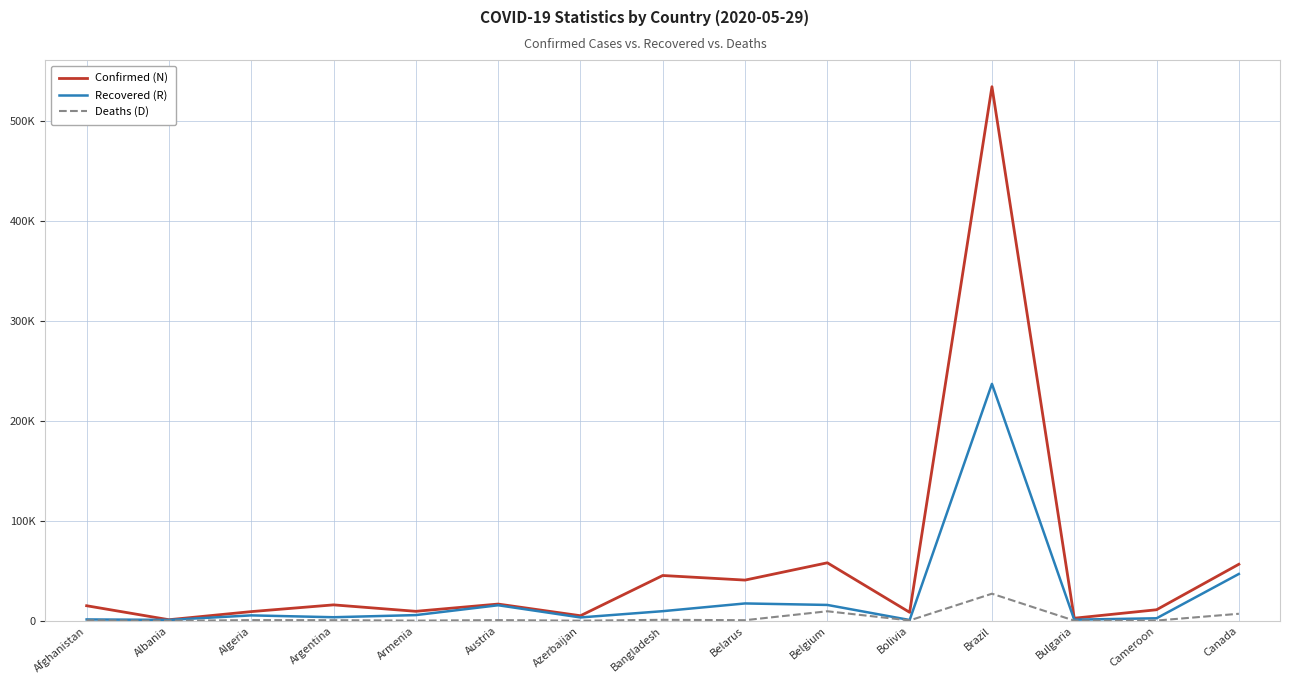

What value does the Confirmed (N) series have at Bangladesh, to the nearest 10?

45320